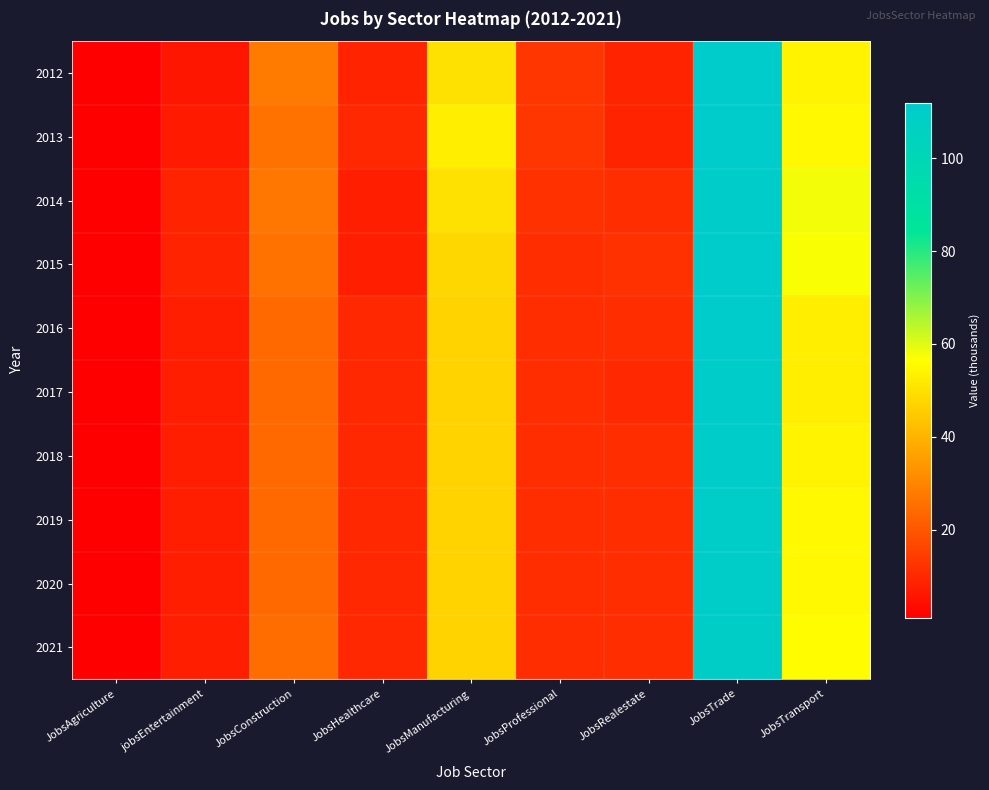

Reading left to right, list all the values displayed in this chart.

2012: JobsAgriculture=1	jobsEntertainment=6	JobsConstruction=28	JobsHealthcare=9	JobsManufacturing=50	JobsProfessional=13	JobsRealestate=9	JobsTrade=112	JobsTransport=54
2013: JobsAgriculture=1	jobsEntertainment=7	JobsConstruction=26	JobsHealthcare=10	JobsManufacturing=53	JobsProfessional=13	JobsRealestate=9	JobsTrade=112	JobsTransport=55
2014: JobsAgriculture=1	jobsEntertainment=9	JobsConstruction=27	JobsHealthcare=8	JobsManufacturing=50	JobsProfessional=12	JobsRealestate=11	JobsTrade=111	JobsTransport=58
2015: JobsAgriculture=1	jobsEntertainment=9	JobsConstruction=26	JobsHealthcare=8	JobsManufacturing=48	JobsProfessional=11	JobsRealestate=12	JobsTrade=112	JobsTransport=57
2016: JobsAgriculture=1	jobsEntertainment=8	JobsConstruction=24	JobsHealthcare=10	JobsManufacturing=47	JobsProfessional=11	JobsRealestate=11	JobsTrade=112	JobsTransport=53
2017: JobsAgriculture=1	jobsEntertainment=8	JobsConstruction=24	JobsHealthcare=10	JobsManufacturing=47	JobsProfessional=11	JobsRealestate=10	JobsTrade=111	JobsTransport=53
2018: JobsAgriculture=1	jobsEntertainment=8	JobsConstruction=24	JobsHealthcare=10	JobsManufacturing=47	JobsProfessional=11	JobsRealestate=11	JobsTrade=111	JobsTransport=54
2019: JobsAgriculture=1	jobsEntertainment=8	JobsConstruction=24	JobsHealthcare=10	JobsManufacturing=47	JobsProfessional=11	JobsRealestate=11	JobsTrade=110	JobsTransport=55
2020: JobsAgriculture=1	jobsEntertainment=8	JobsConstruction=24	JobsHealthcare=10	JobsManufacturing=47	JobsProfessional=11	JobsRealestate=11	JobsTrade=110	JobsTransport=55
2021: JobsAgriculture=1	jobsEntertainment=8	JobsConstruction=25	JobsHealthcare=10	JobsManufacturing=47	JobsProfessional=11	JobsRealestate=11	JobsTrade=109	JobsTransport=56